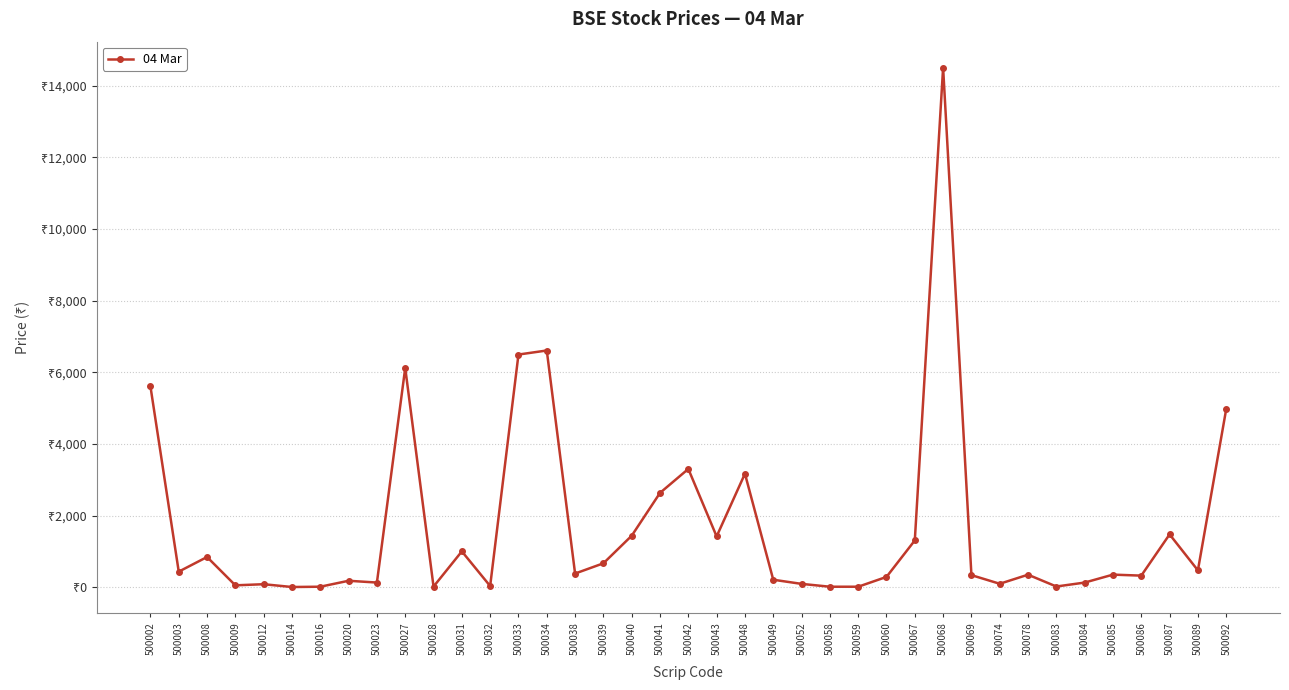

At which label is the value closest to 7254?

500034